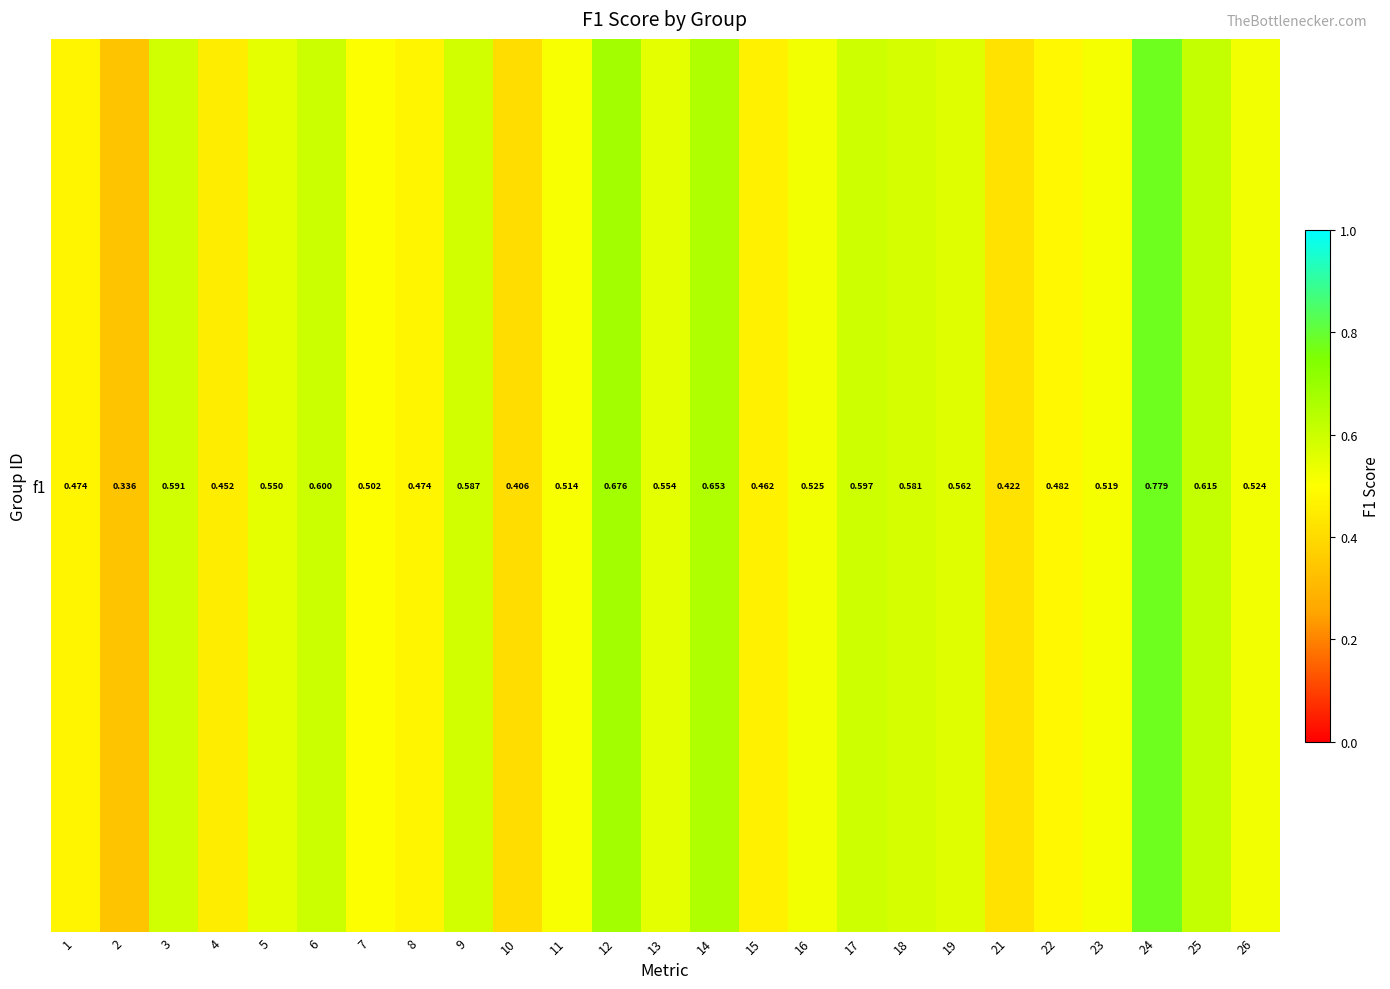

The value at 25 is 0.2. True or false?

False